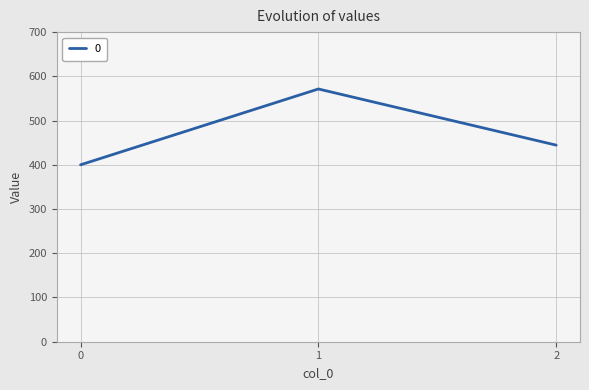

Does the chart have visible grid lines?

Yes